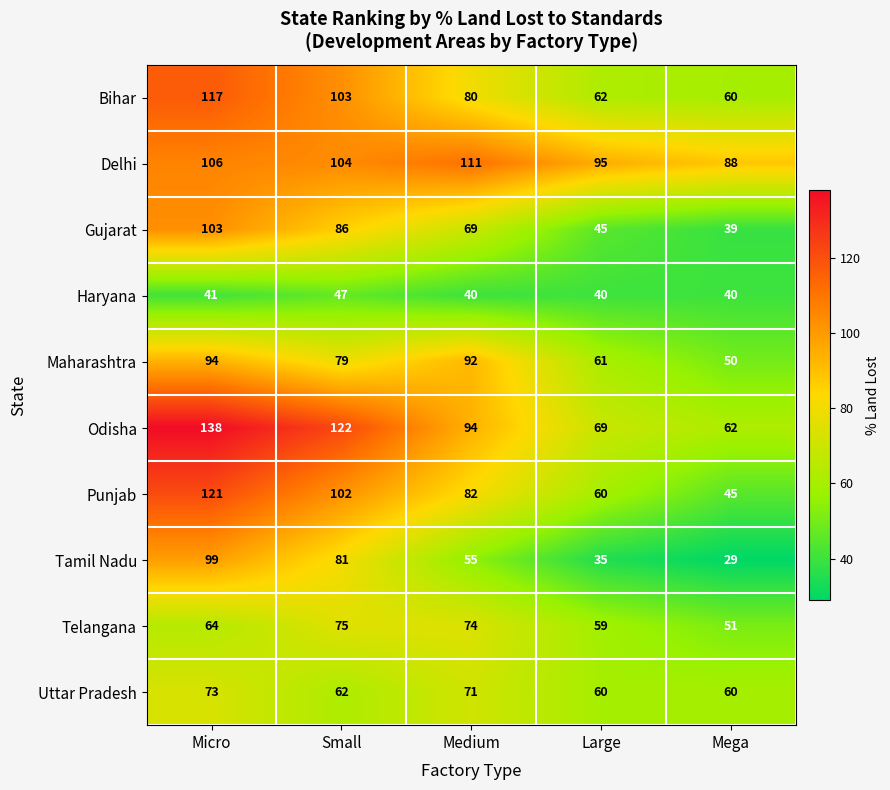

At how many categories does at least one series exceed 37?

5